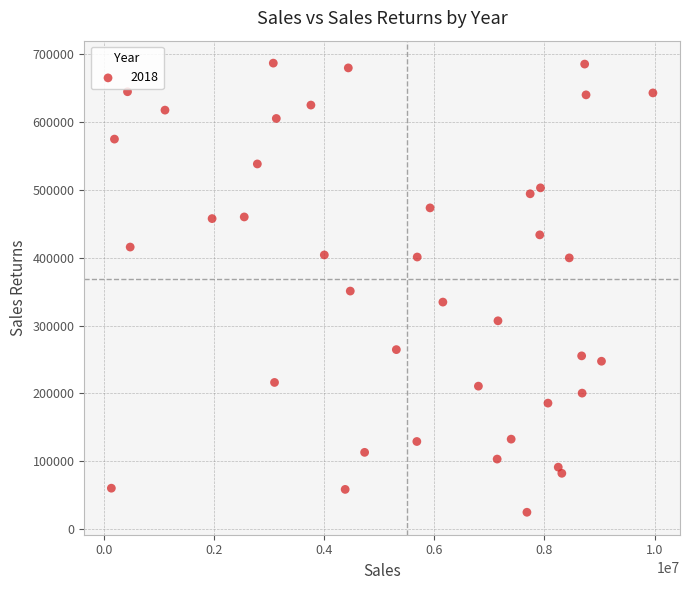

What is the range of Y values (max minus min)?

661654